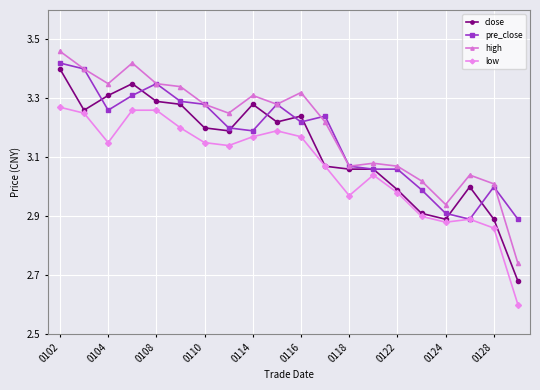

What is the difference between the maximum and second lowest values in the low series?

0.4